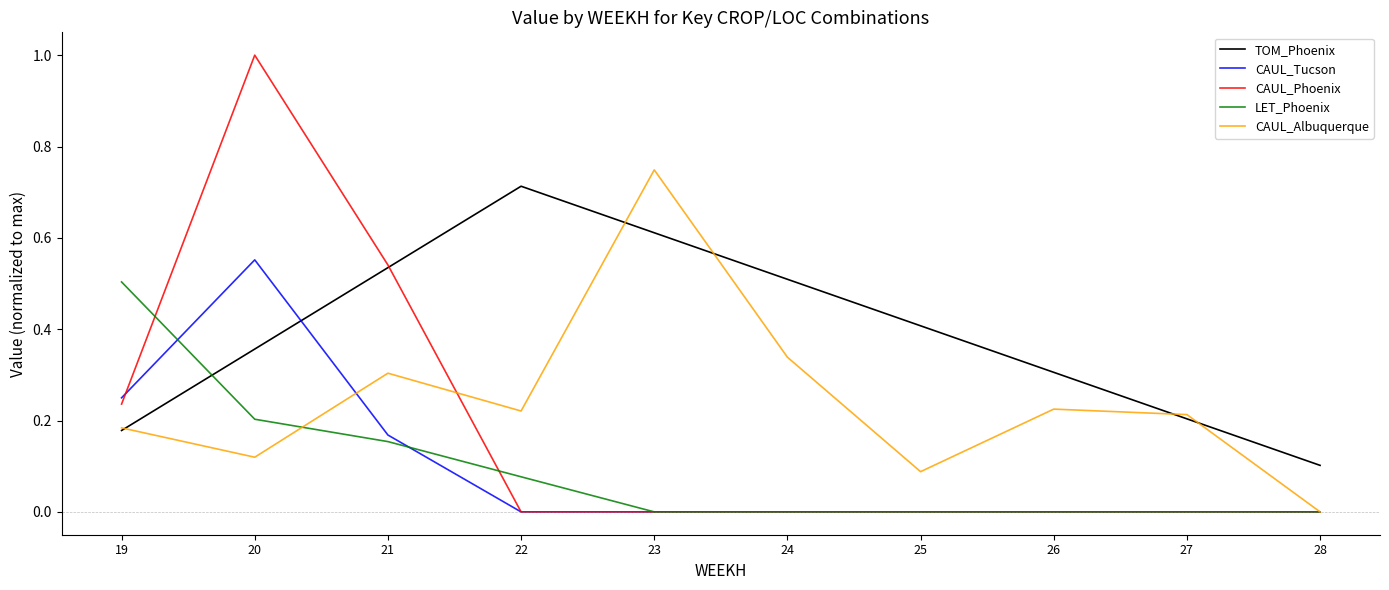

Count the LET_Phoenix values in the range 0 to 1.

10